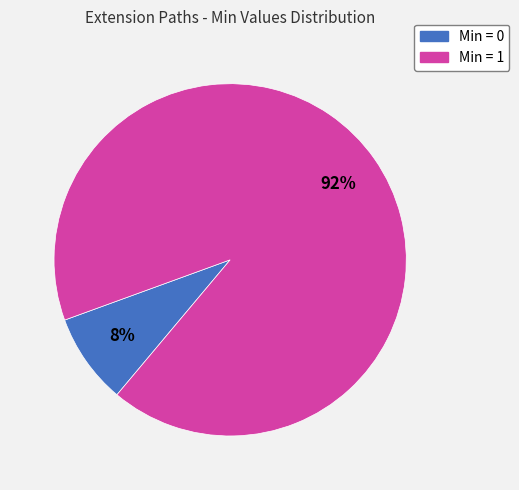

Does any single category account for the majority?

Yes